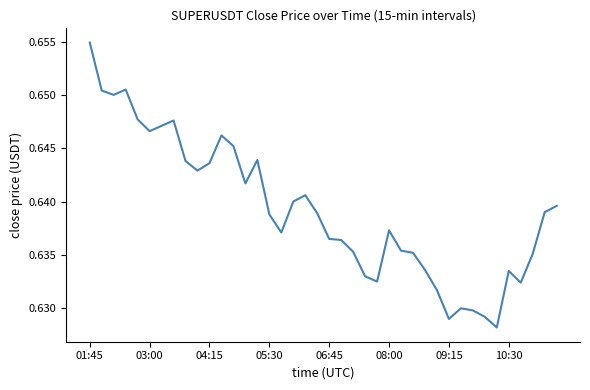

How many interior local valleys (lower than both neighbors) does the data have?

9